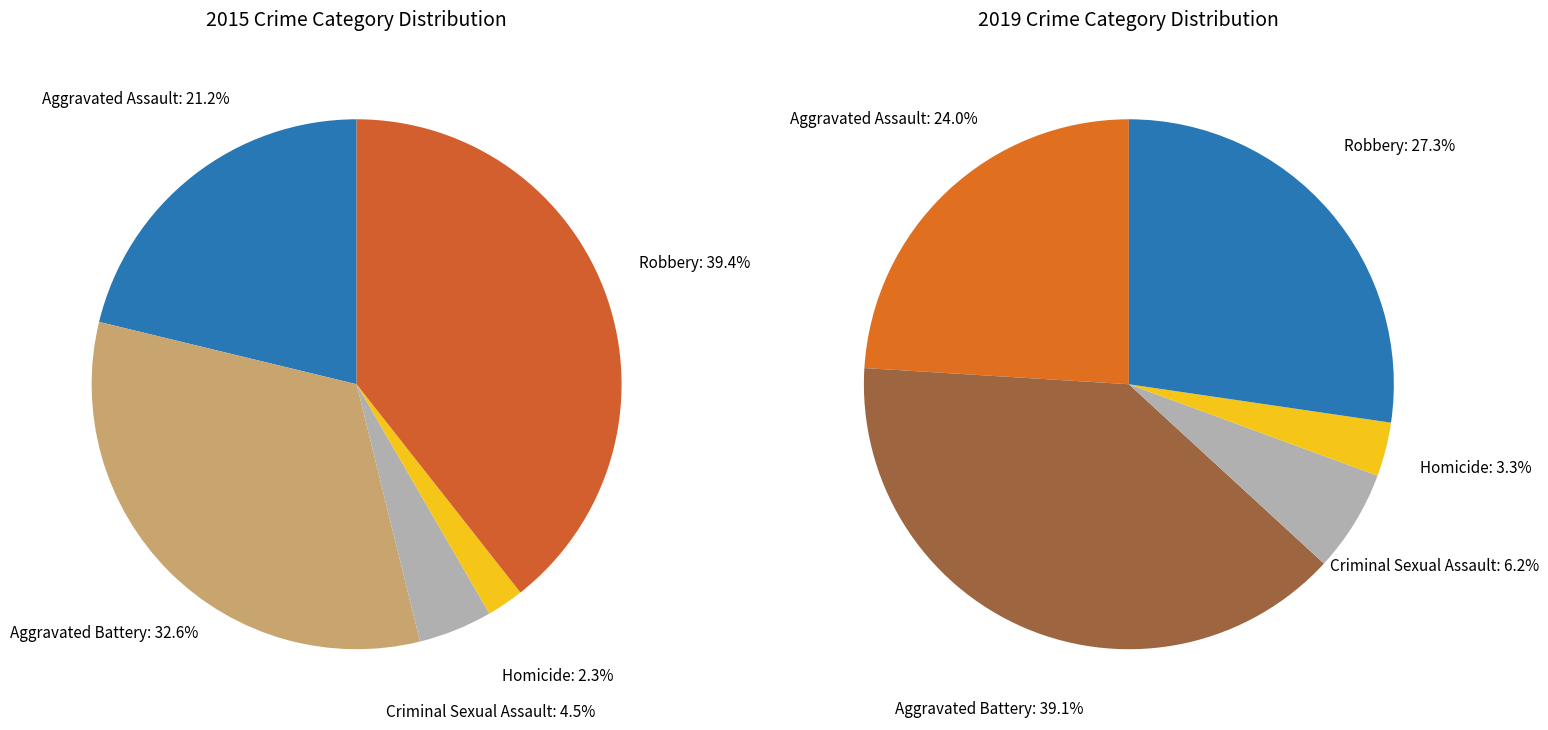

How many slices are in this pie chart?

5